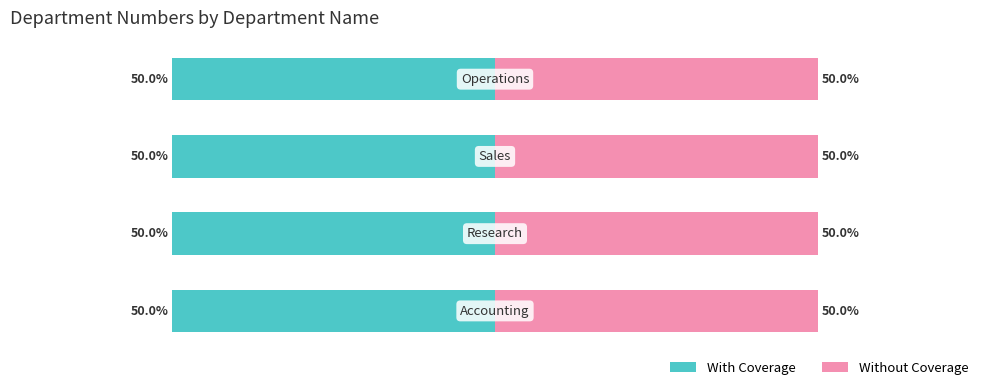

Which category has the lowest value across all series?

Accounting